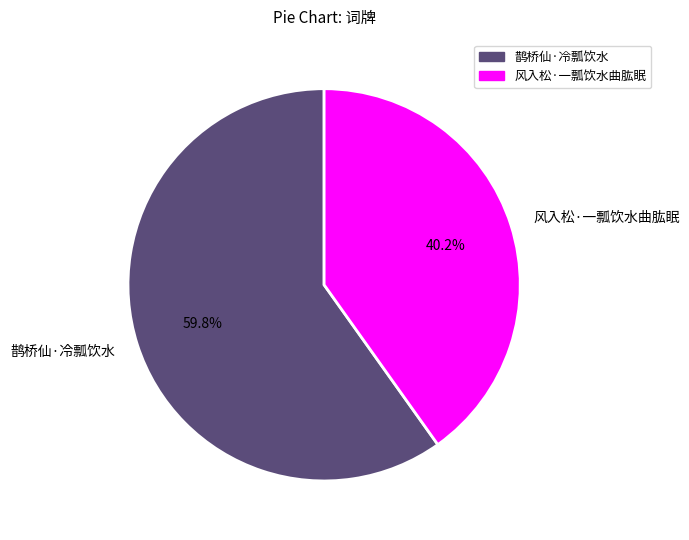

What is the total percentage of 风入松·一瓢饮水曲肱眠 and 鹊桥仙·冷瓢饮水?

100.0%